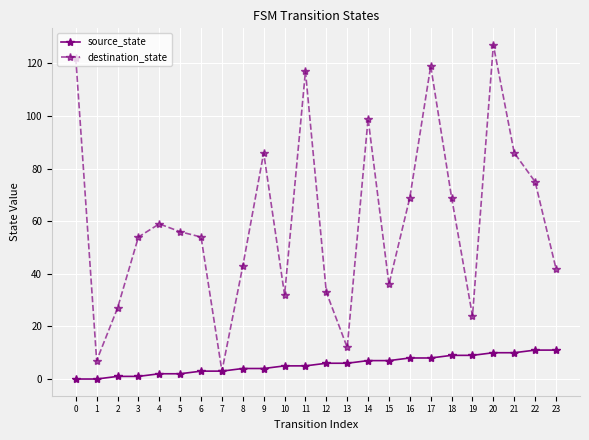

At how many categories does at least one series exceed 63?

10